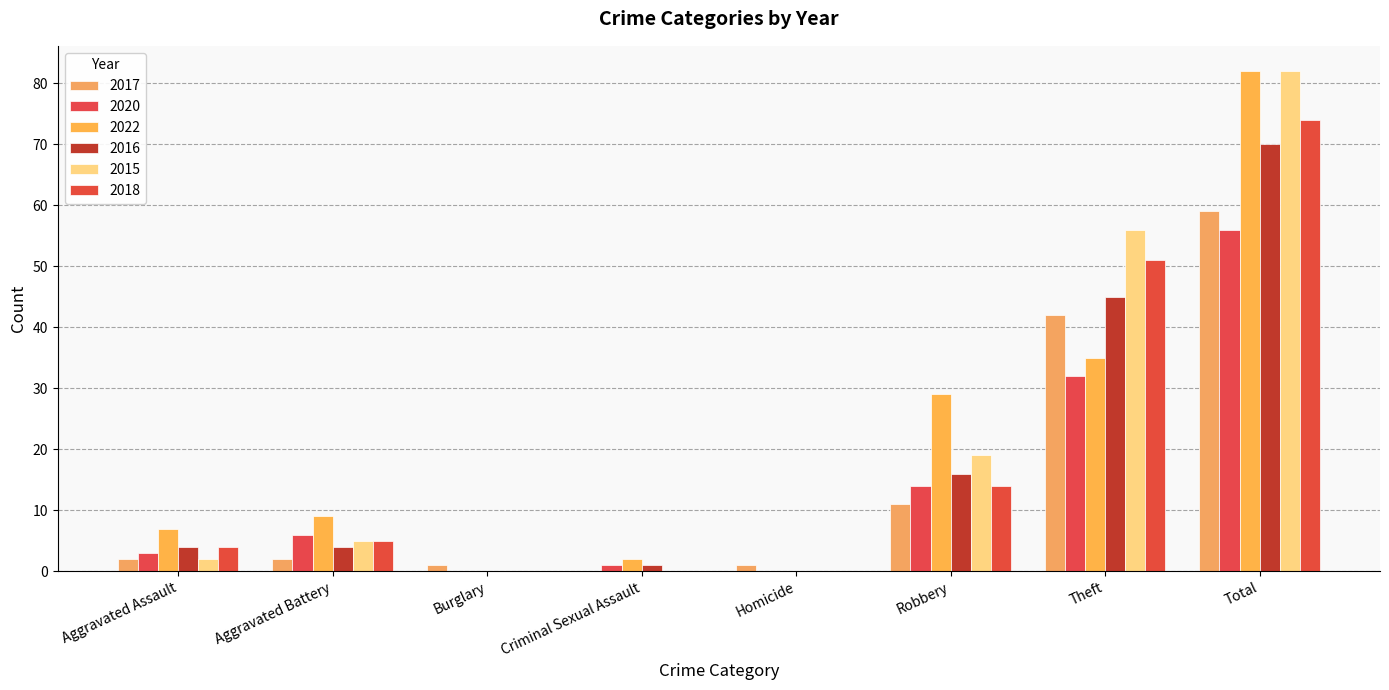

What value does the 2015 series have at Aggravated Assault?

2